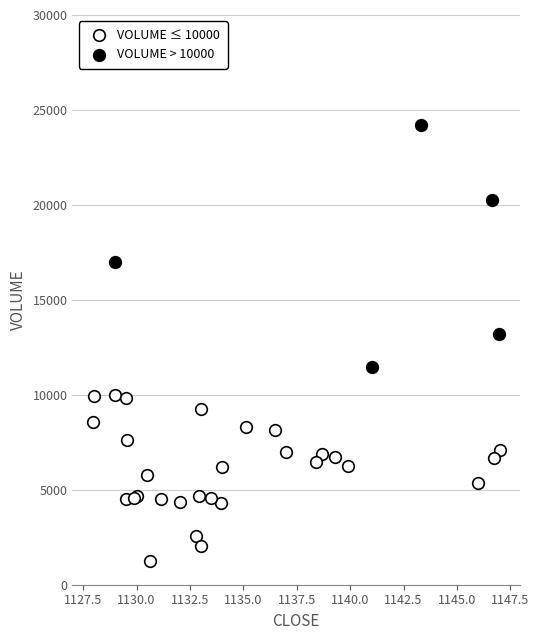

What are all the series names shown in the legend?

VOLUME ≤ 10000, VOLUME > 10000